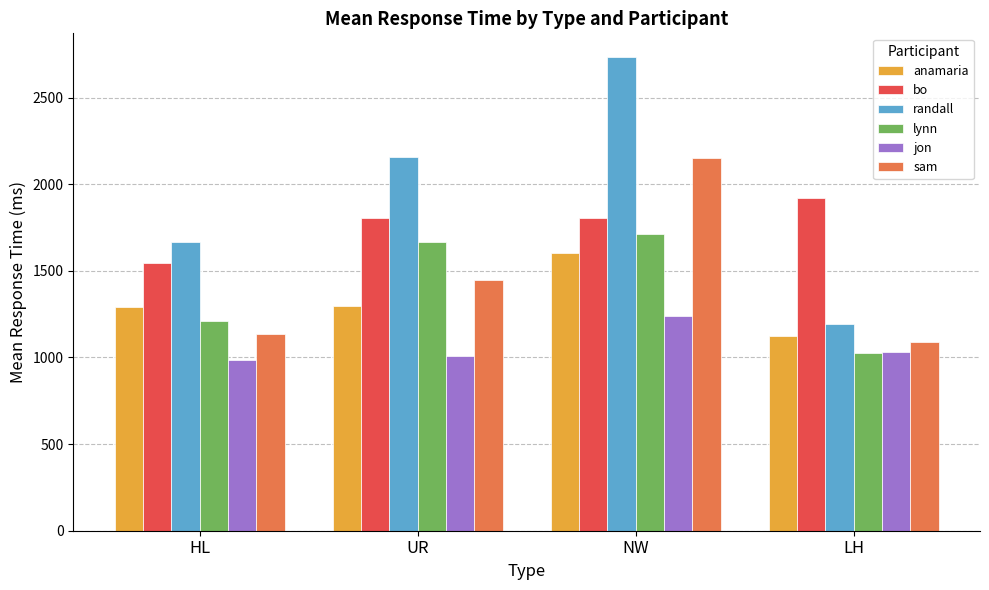

What is the value of the randall bar at the 2nd from the left?

2155.5